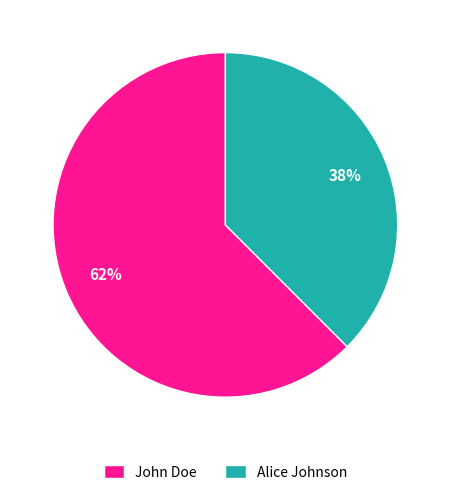

To the nearest percent, what is the combined percentage of Alice Johnson and John Doe?

100%